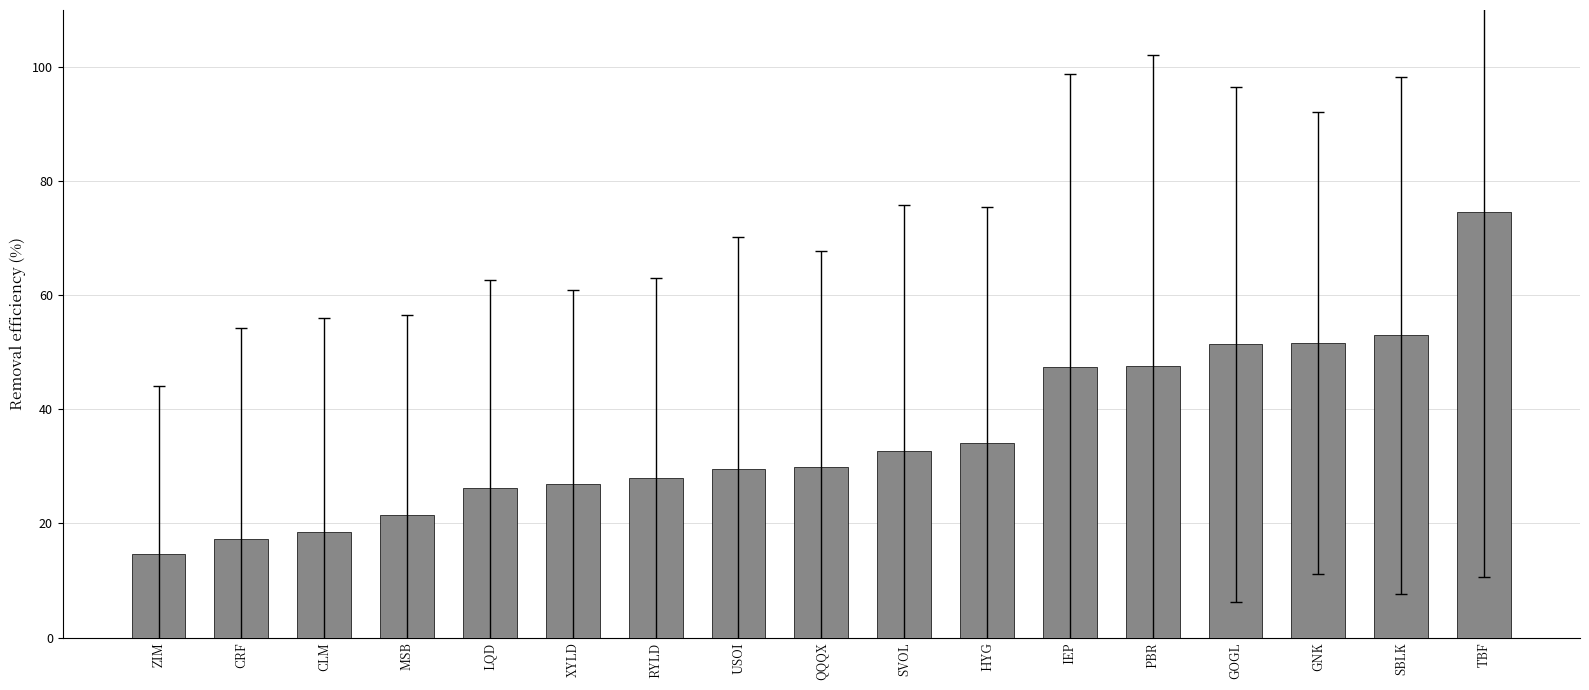

The chart shows a value of 52.9 at SBLK. True or false?

True